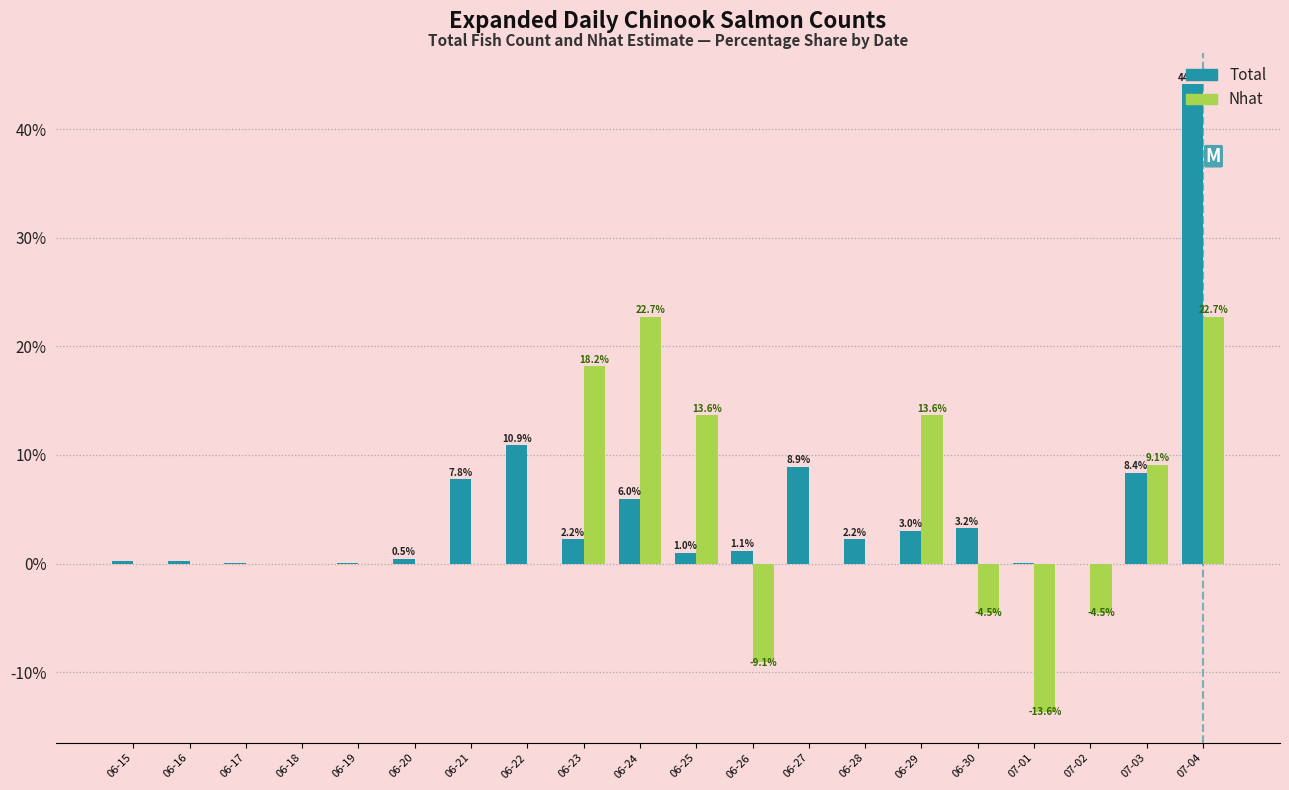

Where is Total nearest to the value 22?

06-22